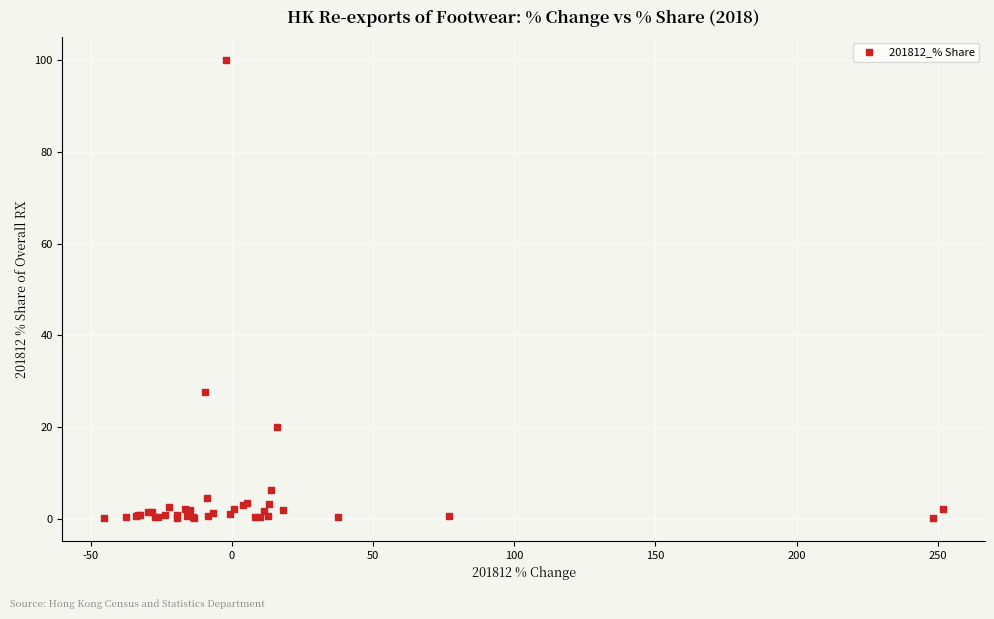

What Y value in the scatter plot is closest to 50?

27.6